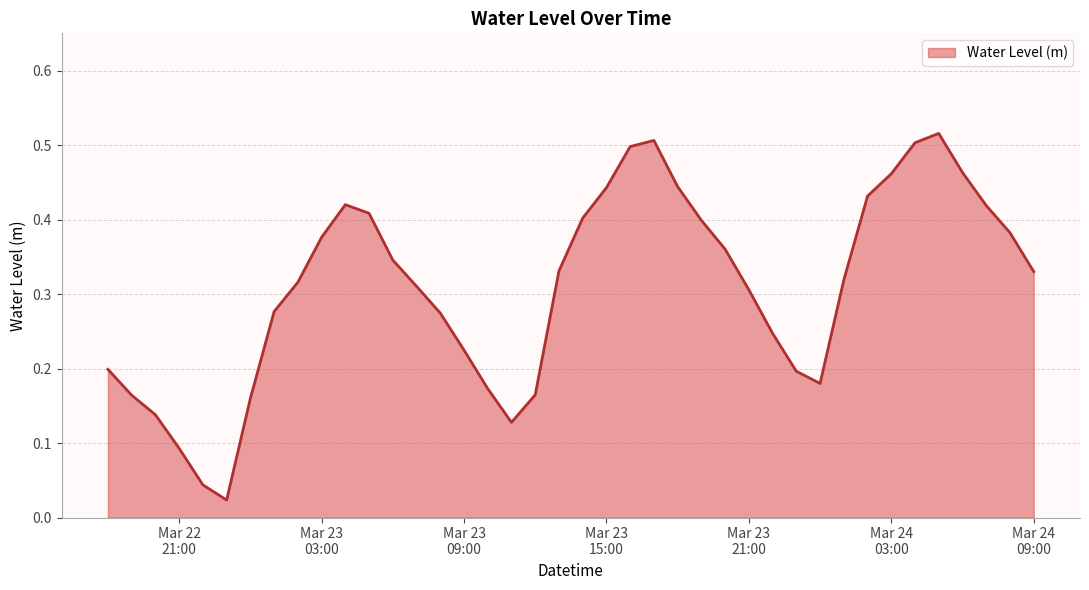

Reading left to right, transcribe all the data shown in this chart.

0.2	0.2	0.1	0.1	0.0	0.0	0.2	0.3	0.3	0.4	0.4	0.4	0.3	0.3	0.3	0.2	0.2	0.1	0.2	0.3	0.4	0.4	0.5	0.5	0.4	0.4	0.4	0.3	0.2	0.2	0.2	0.3	0.4	0.5	0.5	0.5	0.5	0.4	0.4	0.3